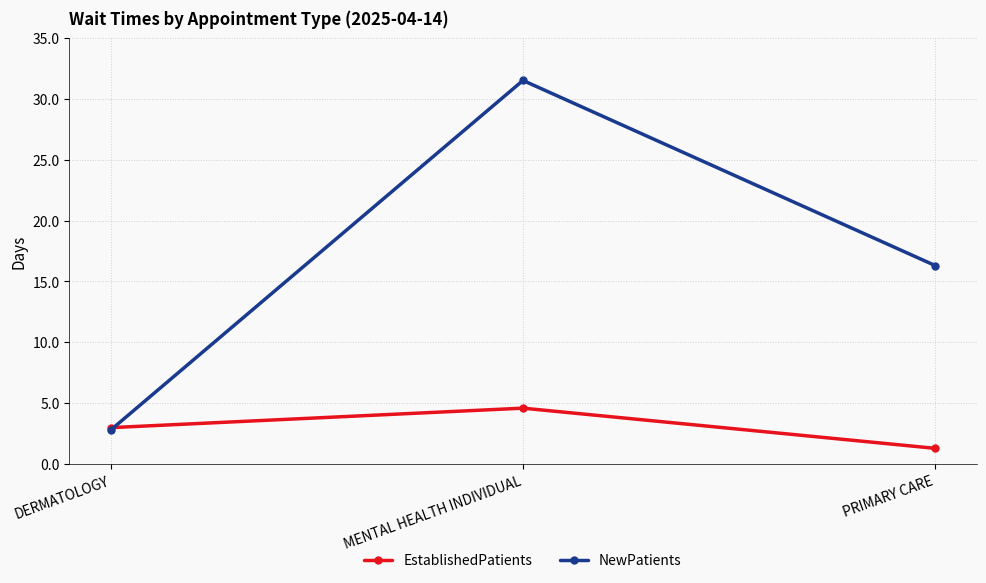

What is the label of the 2nd point from the left?

MENTAL HEALTH INDIVIDUAL